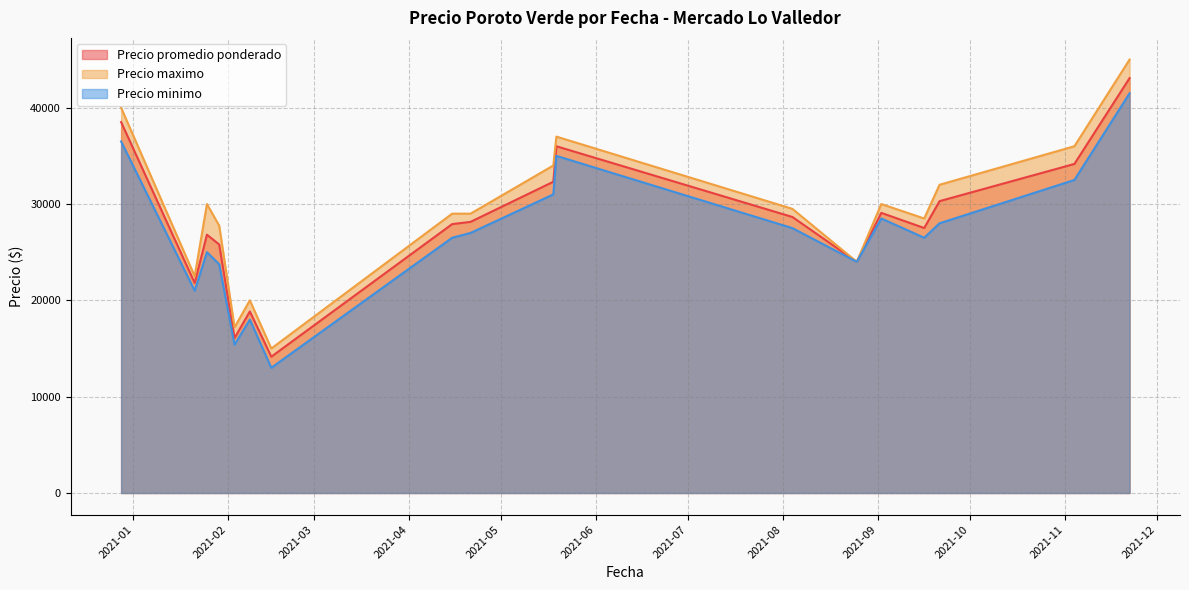

Which series has the widest spread of values?

Precio maximo